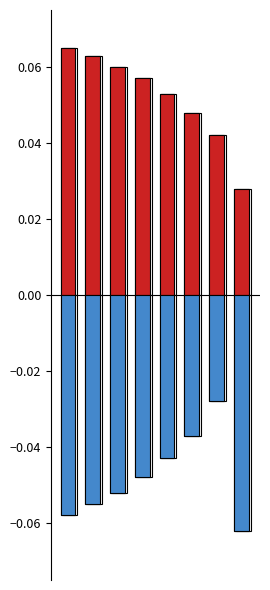

Rank the series by their maximum value, from lowest to highest.

Negative, Positive